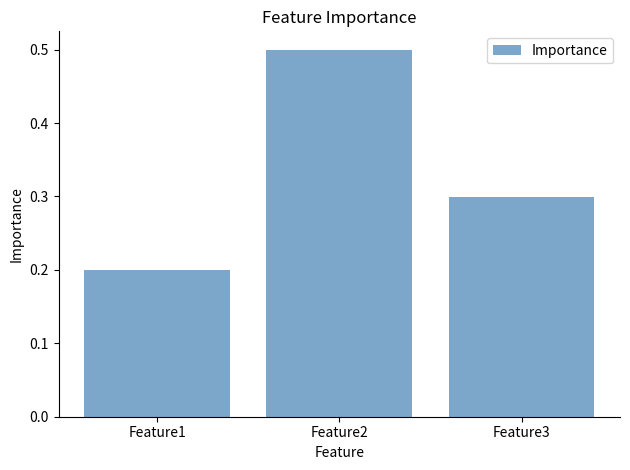

What is the minimum value shown in the chart?

0.2